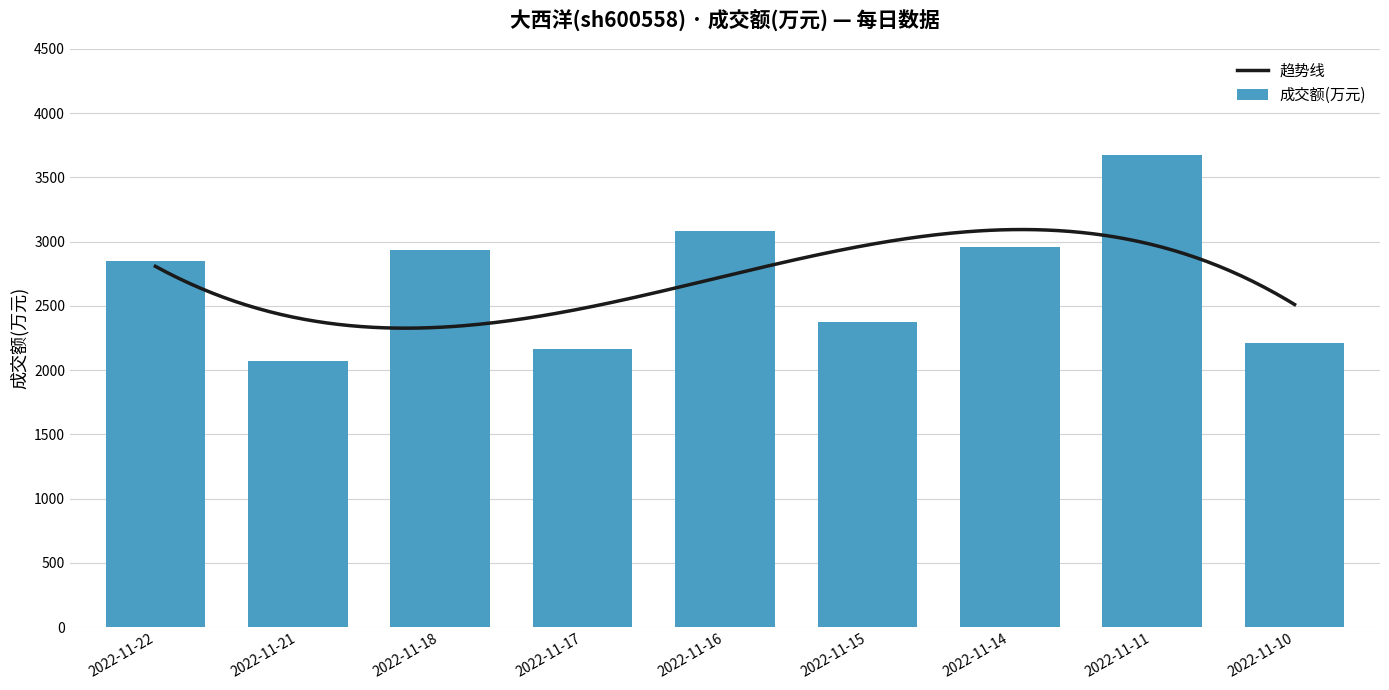

Between 2022-11-16 and 2022-11-17, which is larger?

2022-11-16